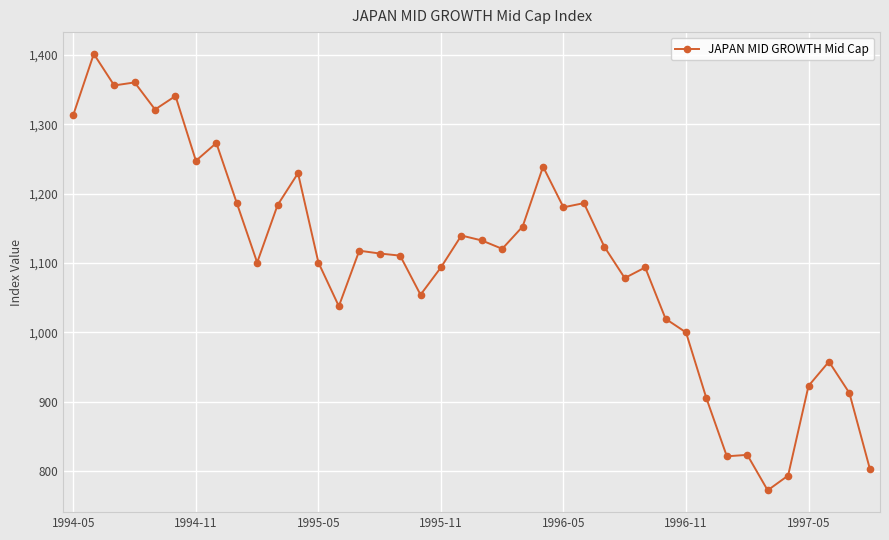

What is the difference between the maximum and minimum values?

628.9